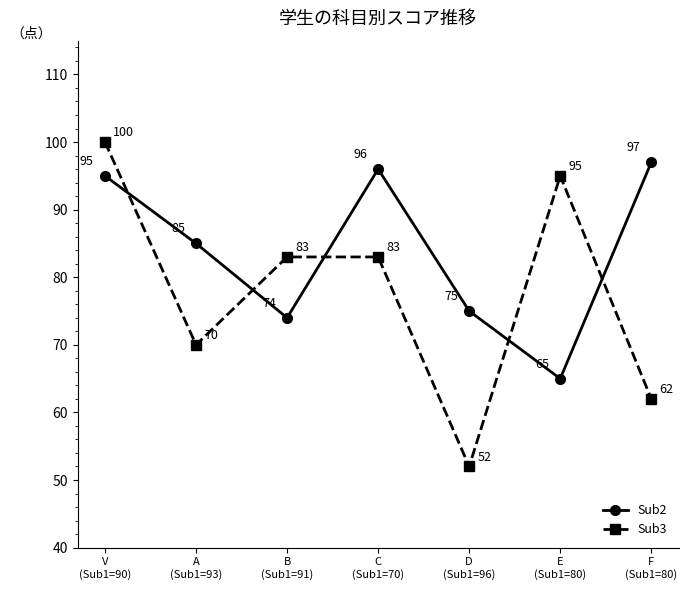

How many Sub3 values are between 62 and 95?

5